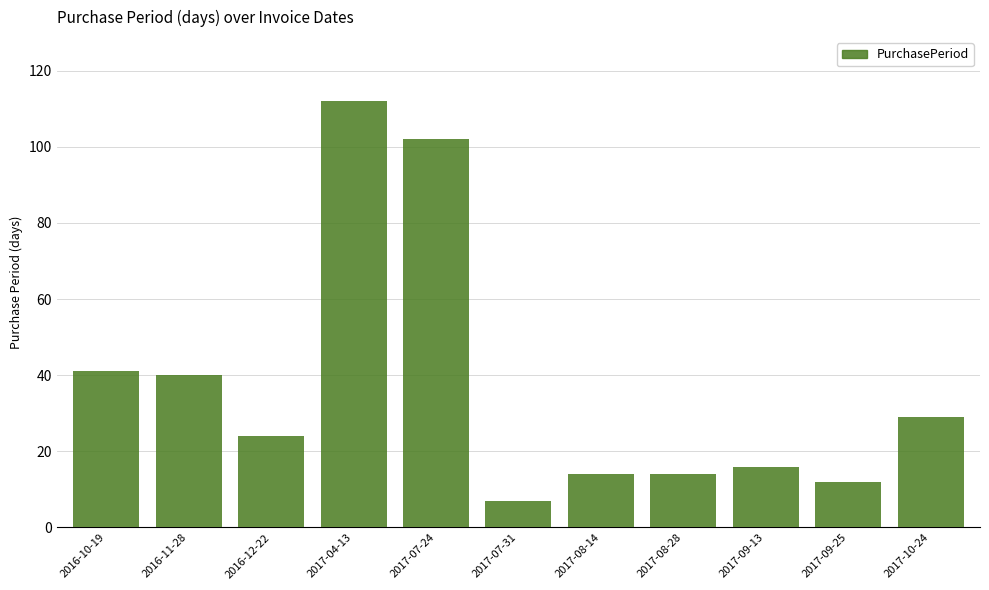

What is the difference between the second highest and minimum values?

95